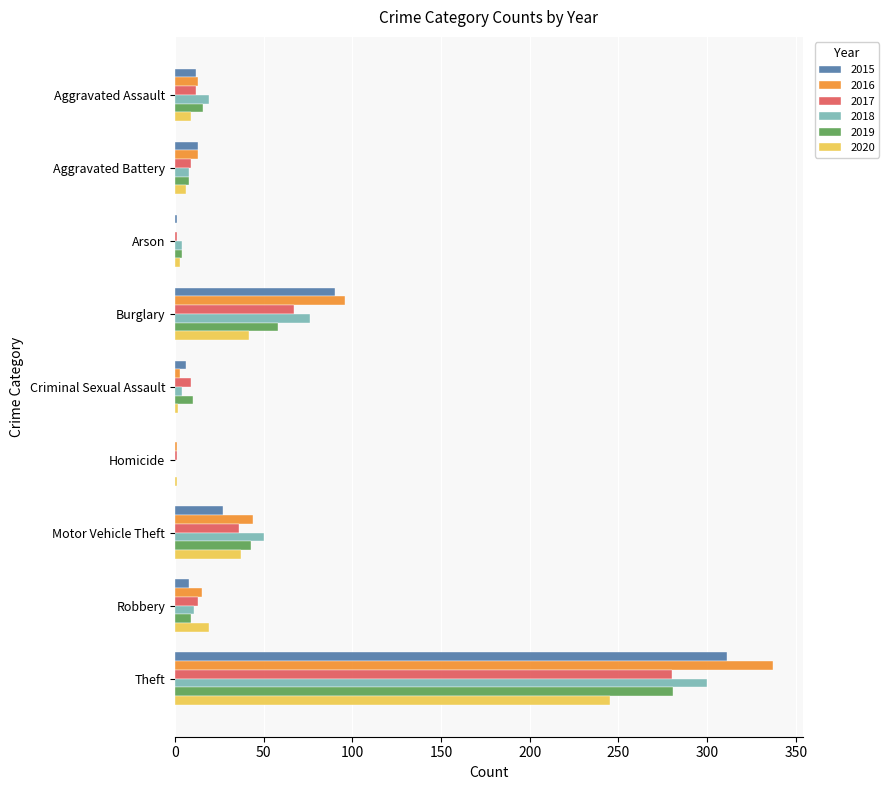

Which series changed the most between Robbery and Theft?

2016